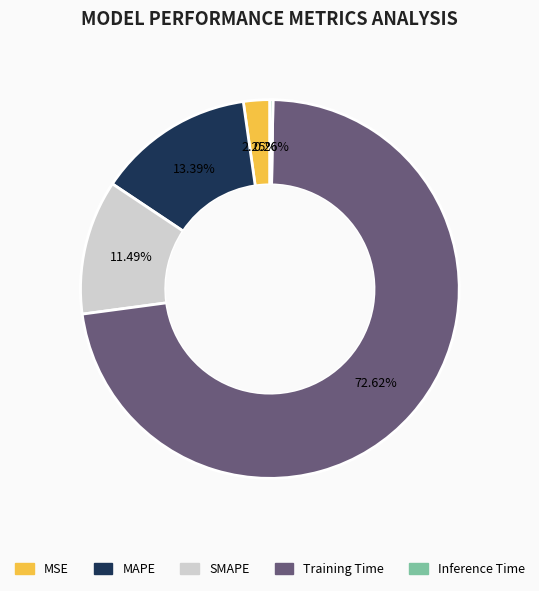

Does Training Time represent more than half of the total?

Yes